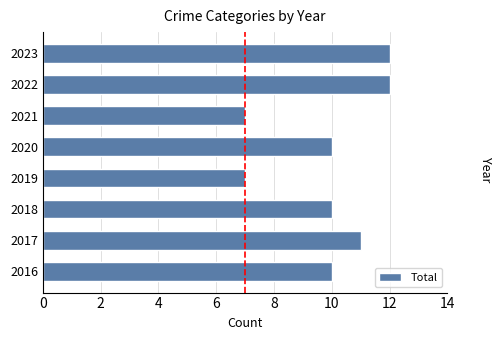

Reading bottom to top, extract all data points from this chart.

2016=10	2017=11	2018=10	2019=7	2020=10	2021=7	2022=12	2023=12